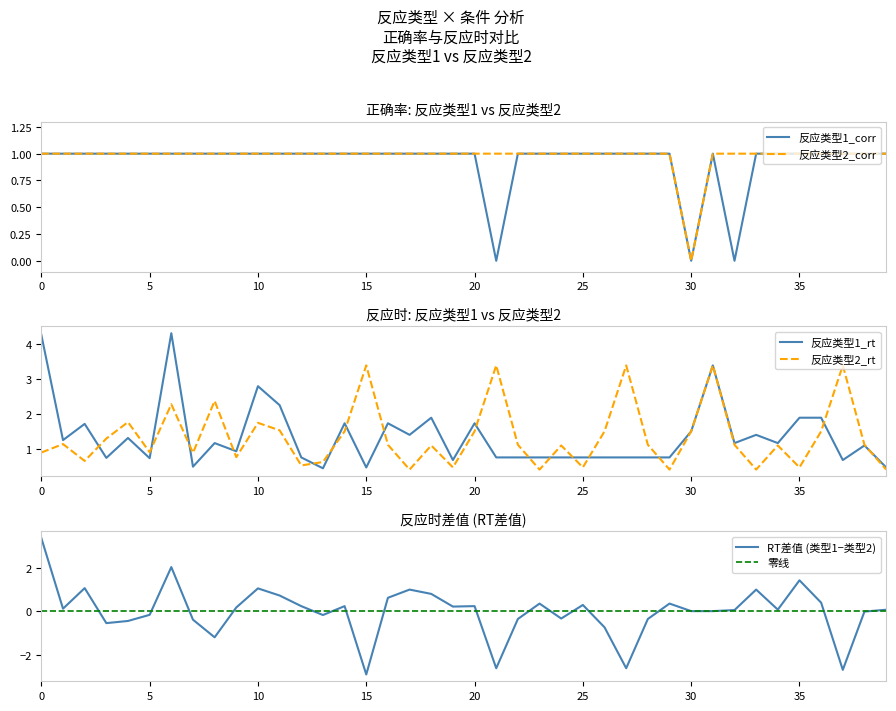

How many data points in 反应类型1_rt are less than 1?

19